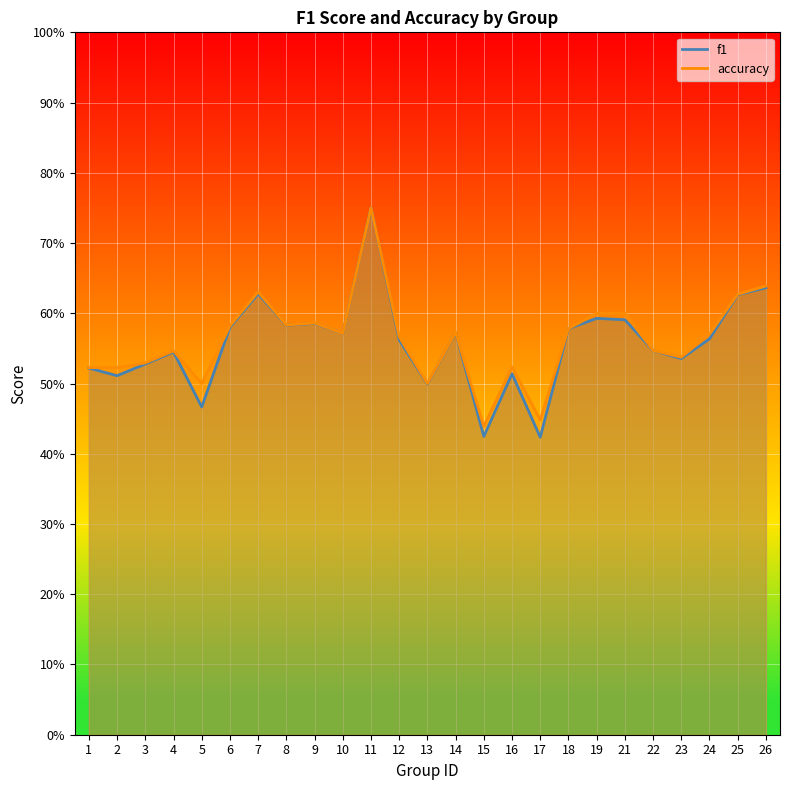

Where is accuracy nearest to the value 0?

15